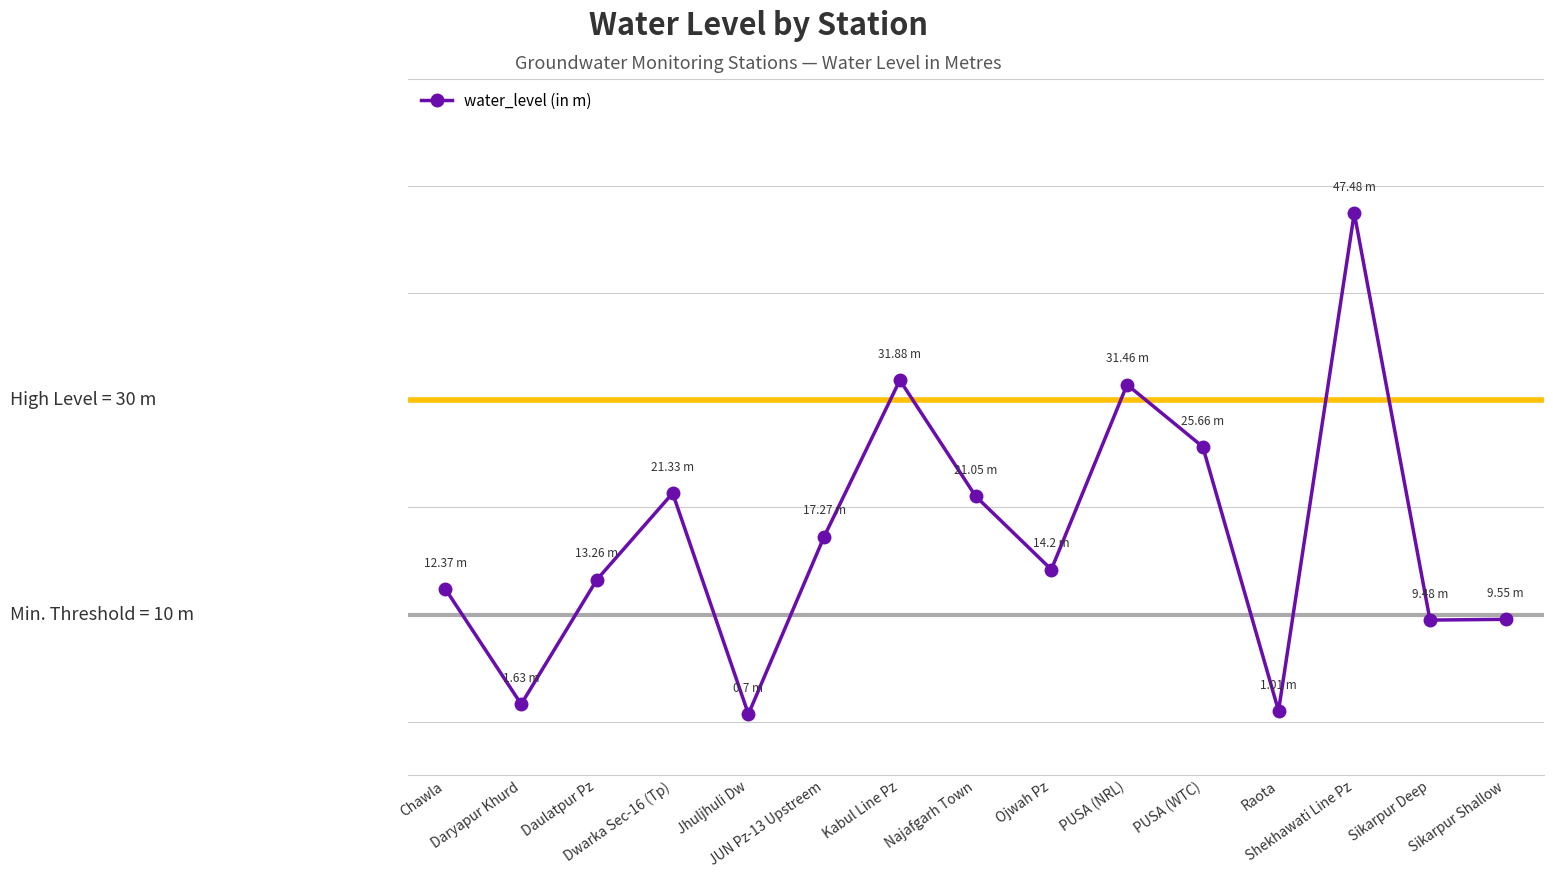

Does the chart have visible grid lines?

Yes